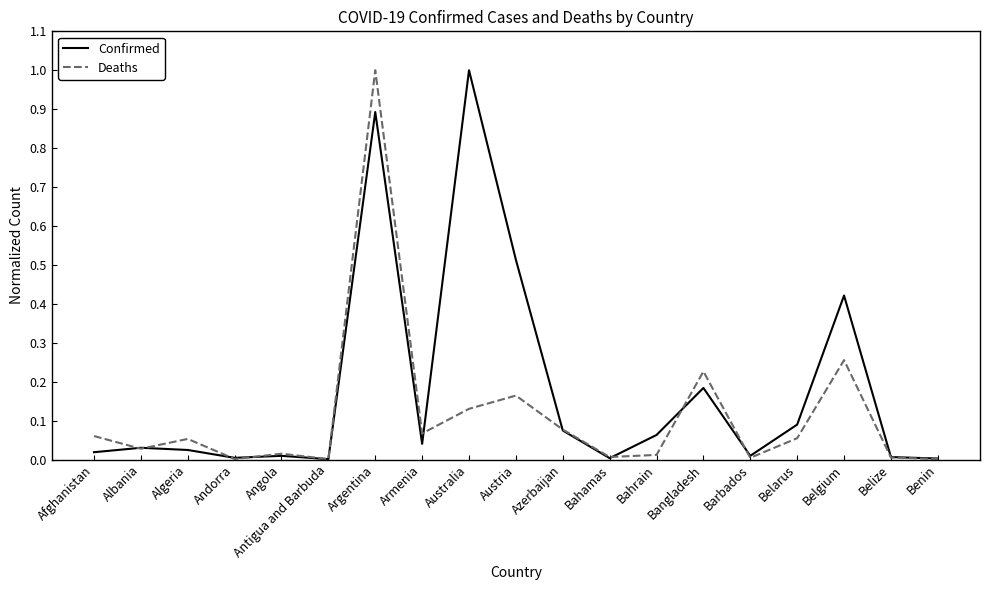

At which label does Confirmed reach its peak?

Australia